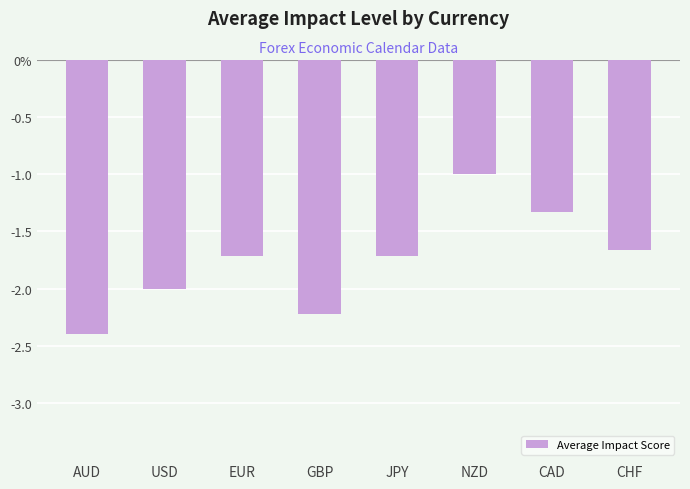

Rank the categories by value from highest to lowest.

NZD, CAD, CHF, EUR, JPY, USD, GBP, AUD